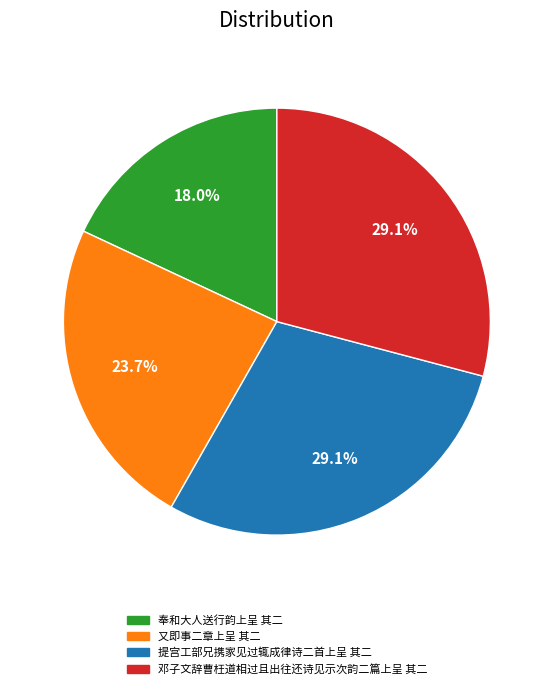

The 提宫工部兄携家见过辄成律诗二首上呈 其二 slice represents 29% of the pie. True or false?

True